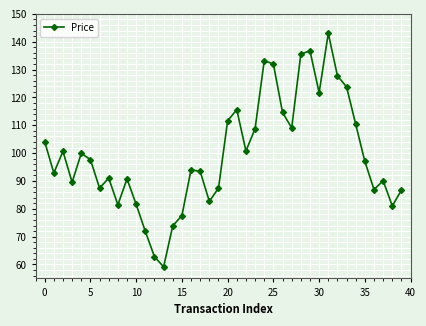

How many interior local peaks (higher than both neighbors) does the data have?

10